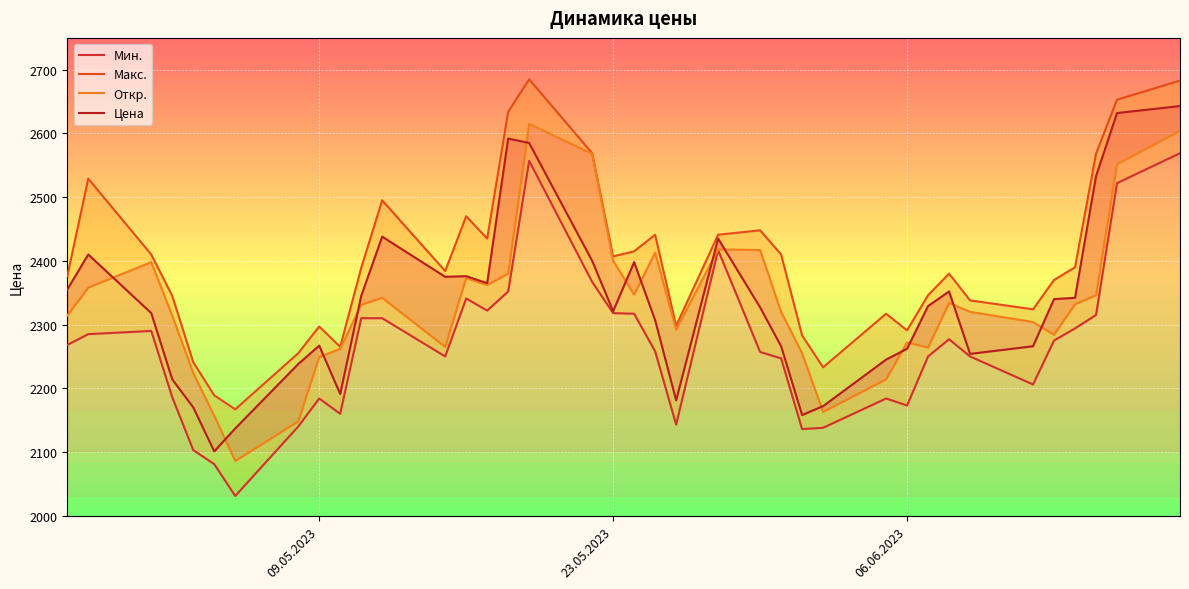

What is the value of the Макс. point at the 36th from the left?

2568